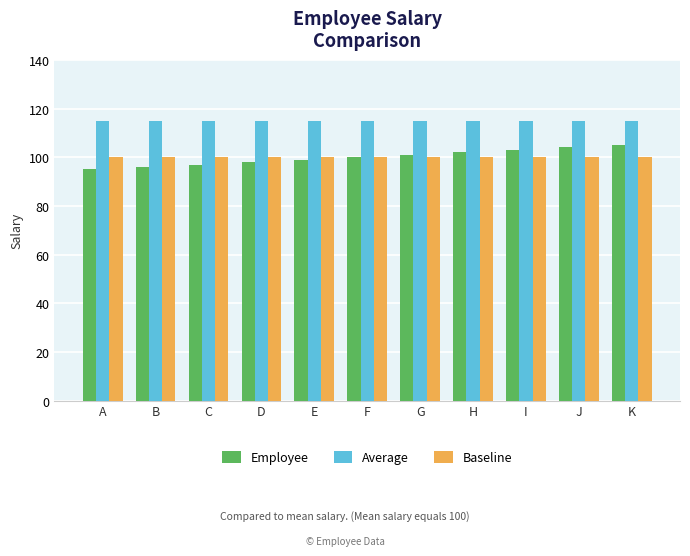

What is the maximum value for Baseline?

100